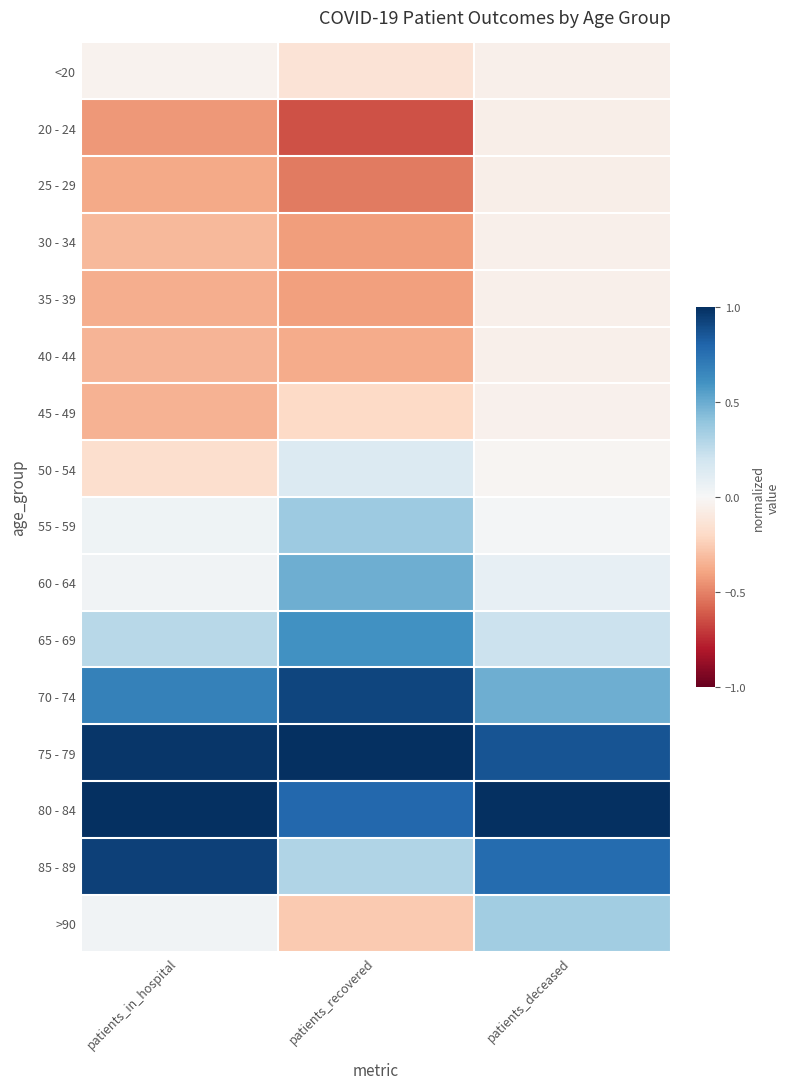

At how many categories does at least one series exceed 0?

3